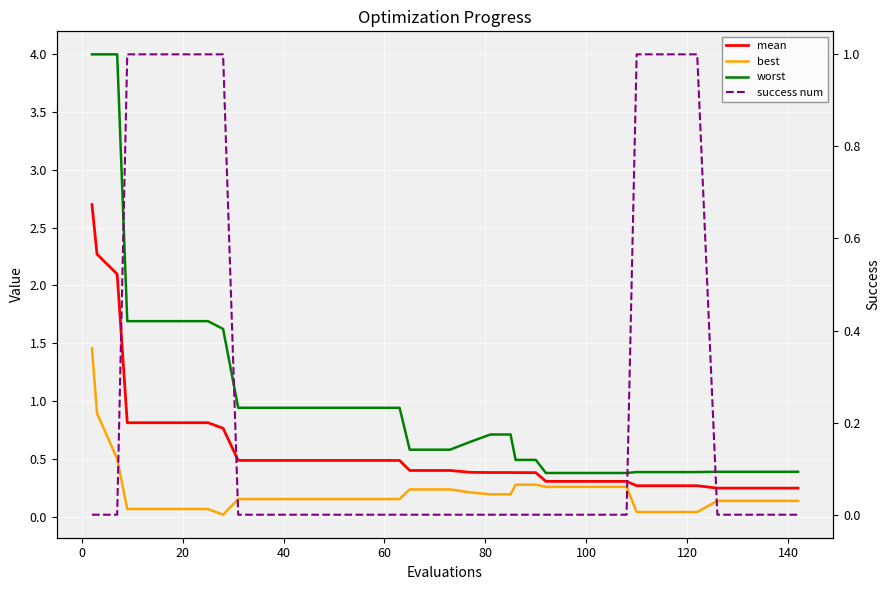

How many distinct data groups are displayed?

4